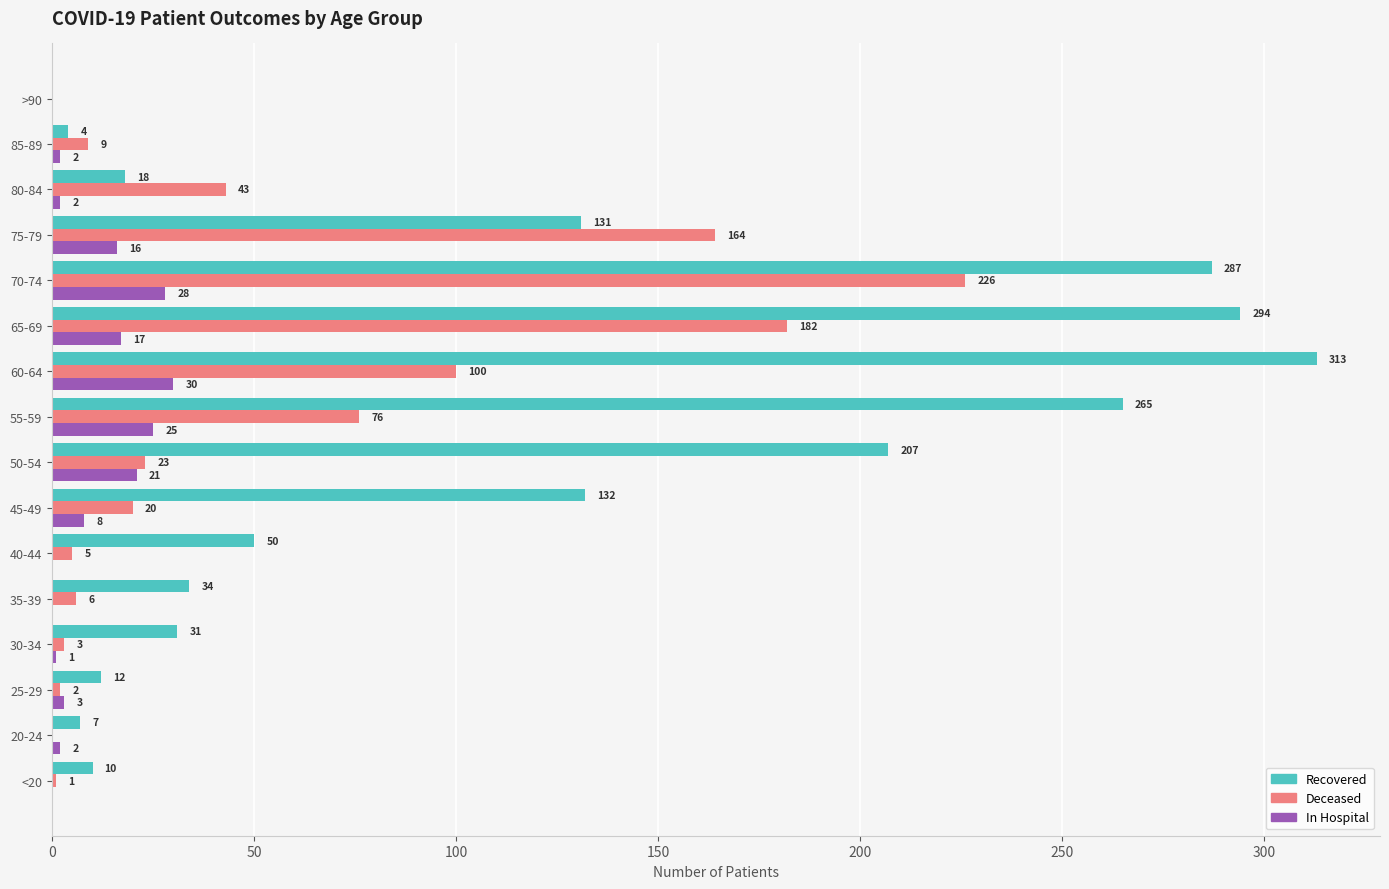

At which category is the sum across all series the highest?

70-74